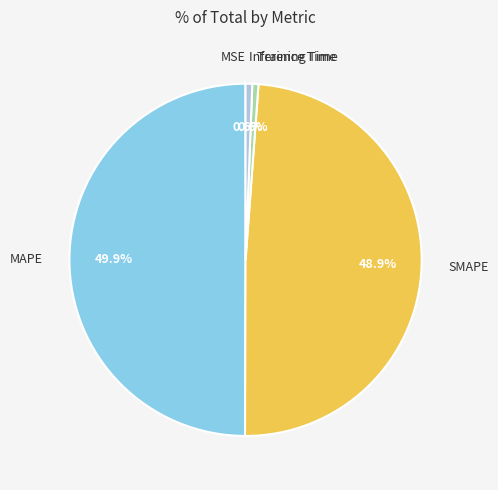

What percentage do Inference Time and SMAPE together represent?

49.5%